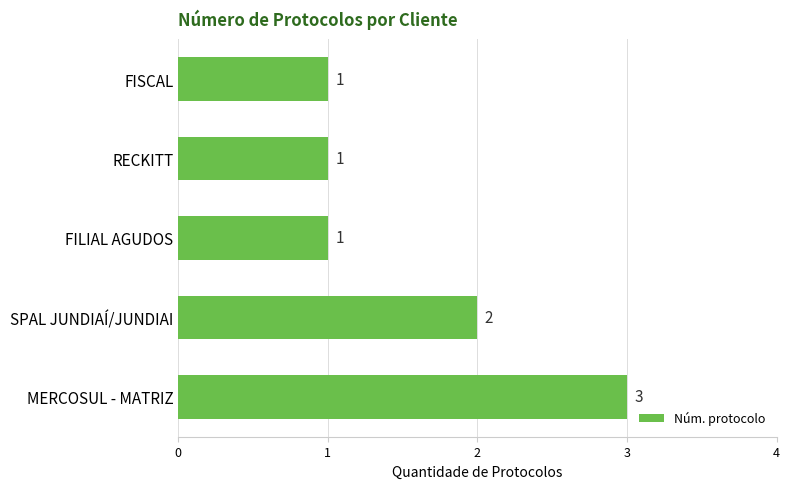

Which label corresponds to the largest value in the chart?

MERCOSUL - MATRIZ